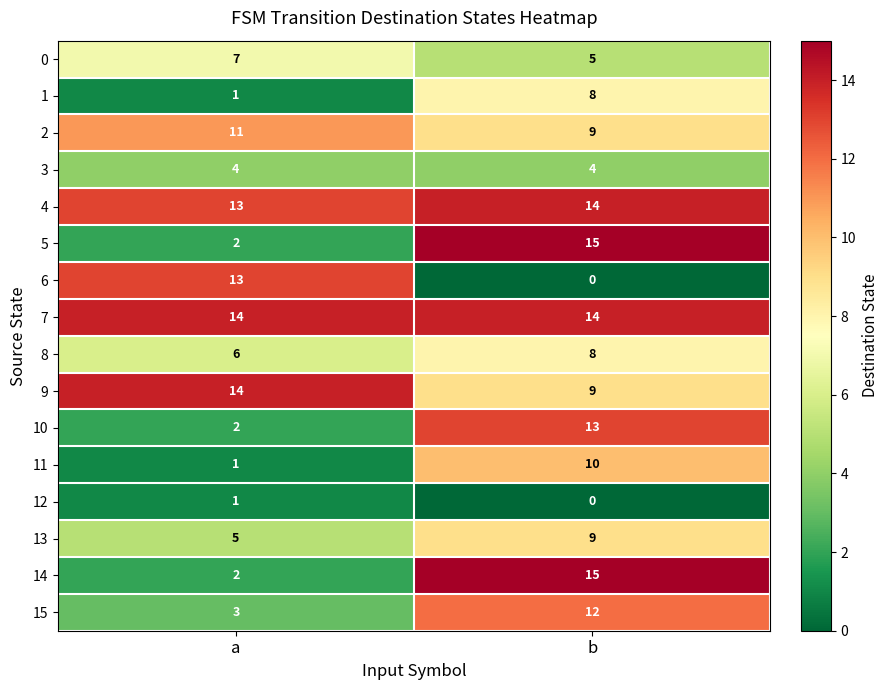

Is it true that 10 equals 3 at a?

False